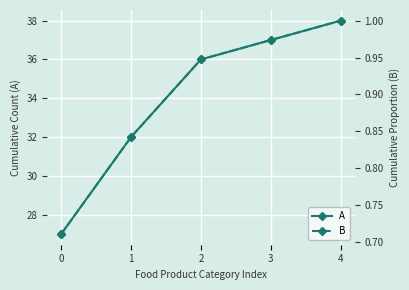

List the series in order of their peak value, highest first.

A, B